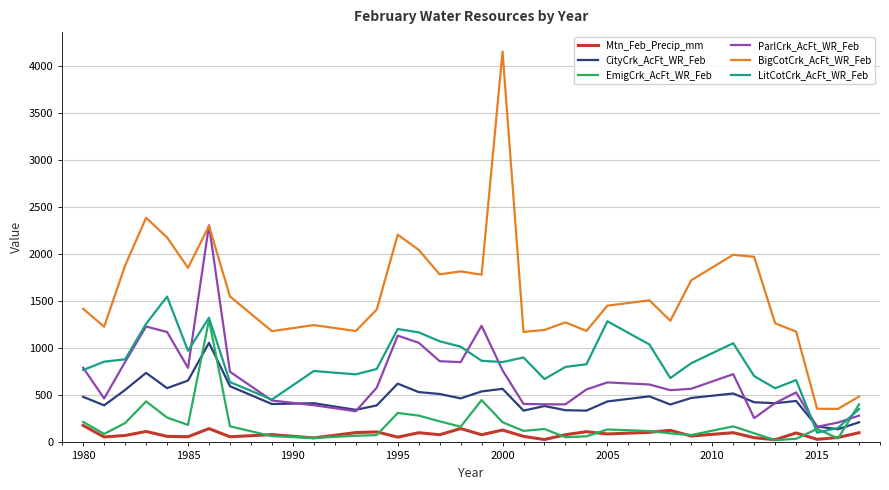

True or false: BigCotCrk_AcFt_WR_Feb and CityCrk_AcFt_WR_Feb intersect in this chart.

False